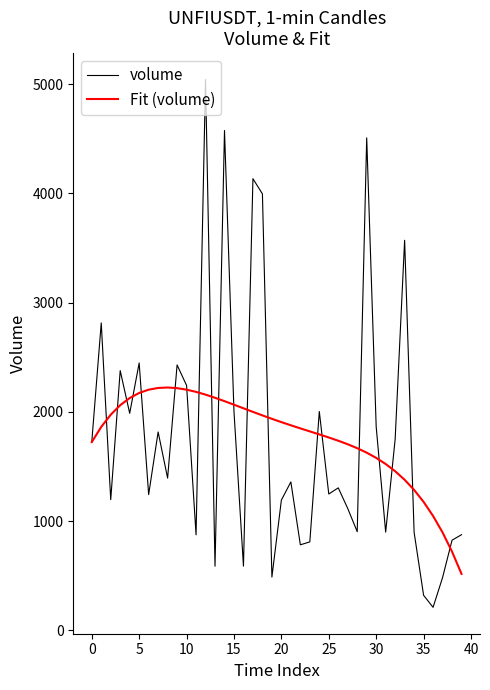

Rank the series by their maximum value, from lowest to highest.

Fit (volume), volume